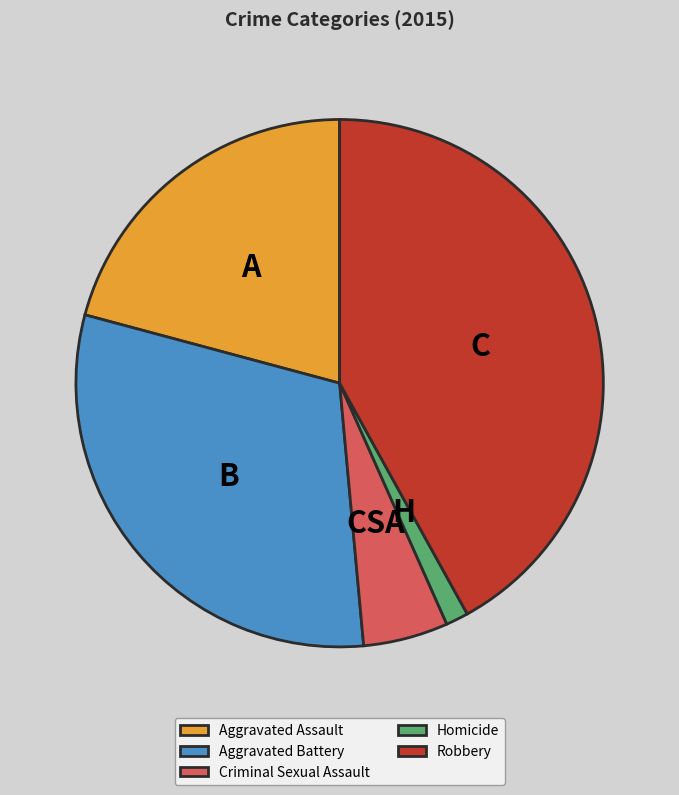

How many segments does this pie chart have?

5